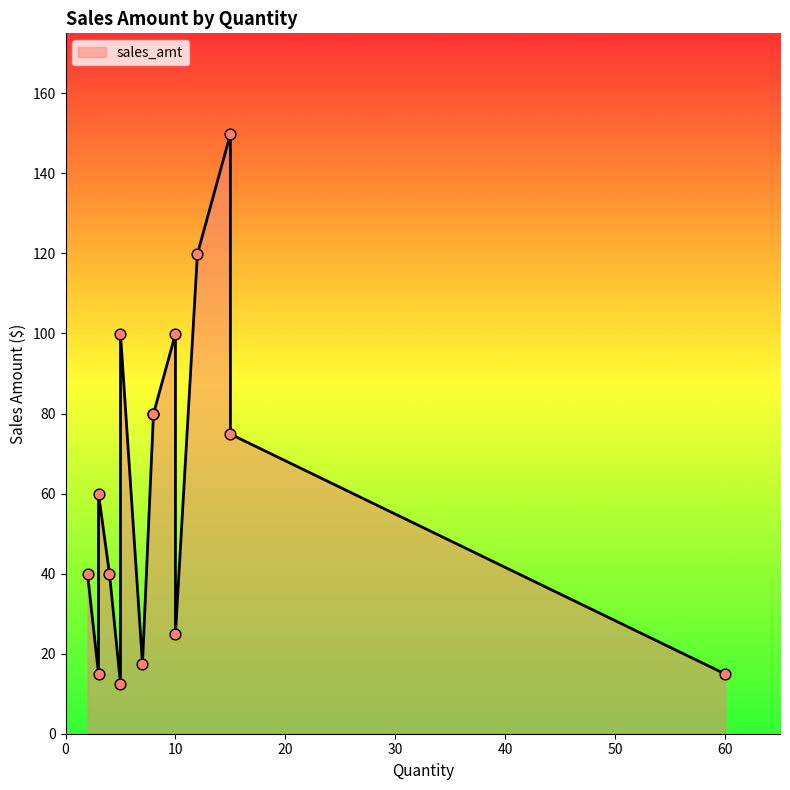

Approximately how many times larger is the value at 2 compared to 60?

2.7